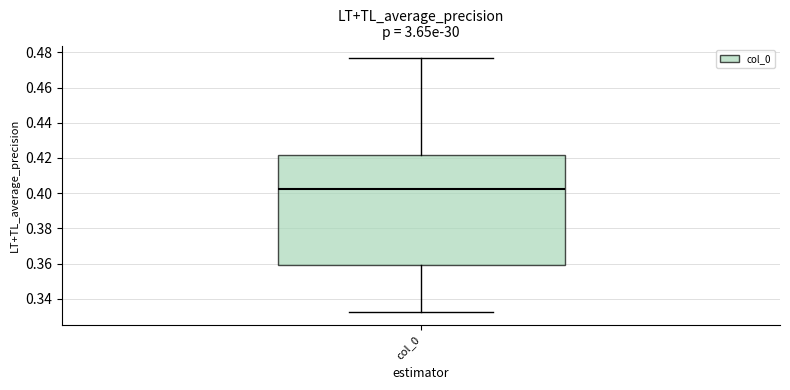

Read this box plot against the y-axis: the position of the median line, the range covered by the box, and the ends of both whiskers. The values are not printed on the chart, so give them approximately, as read against the axis.

median 0.402, box 0.360 to 0.422, whiskers 0.332 to 0.476